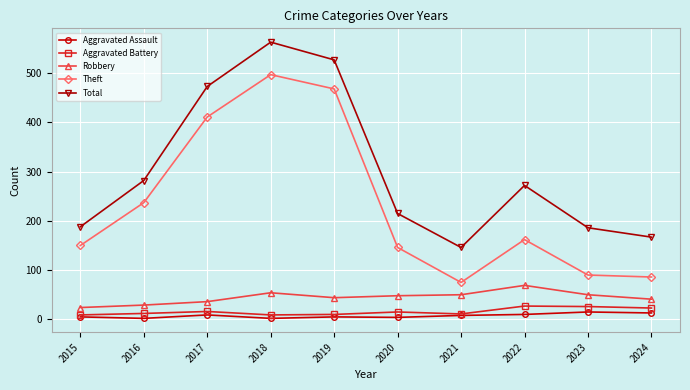

True or false: Aggravated Assault has more than 0 points higher than both neighbors.

True